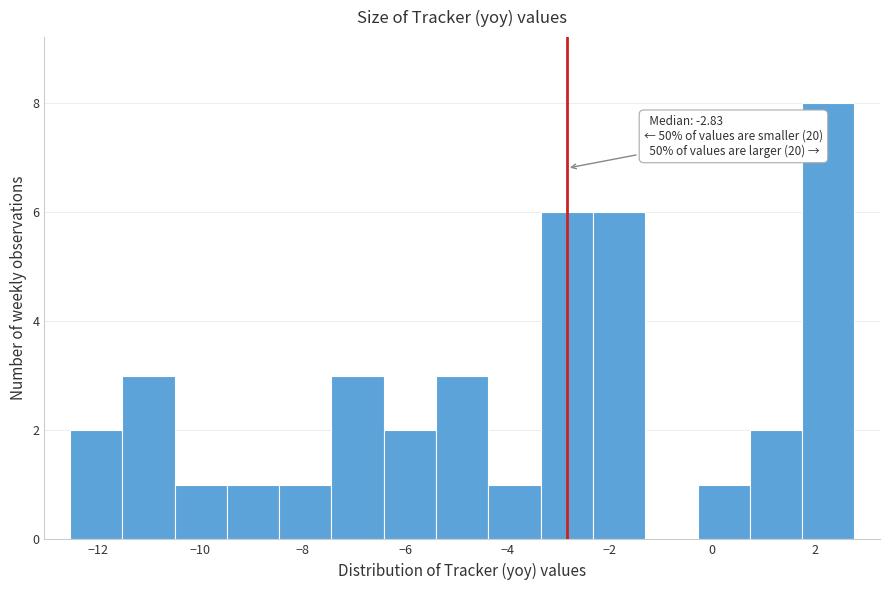

Which range on the x-axis has the tallest bar?

1.8 to 2.8